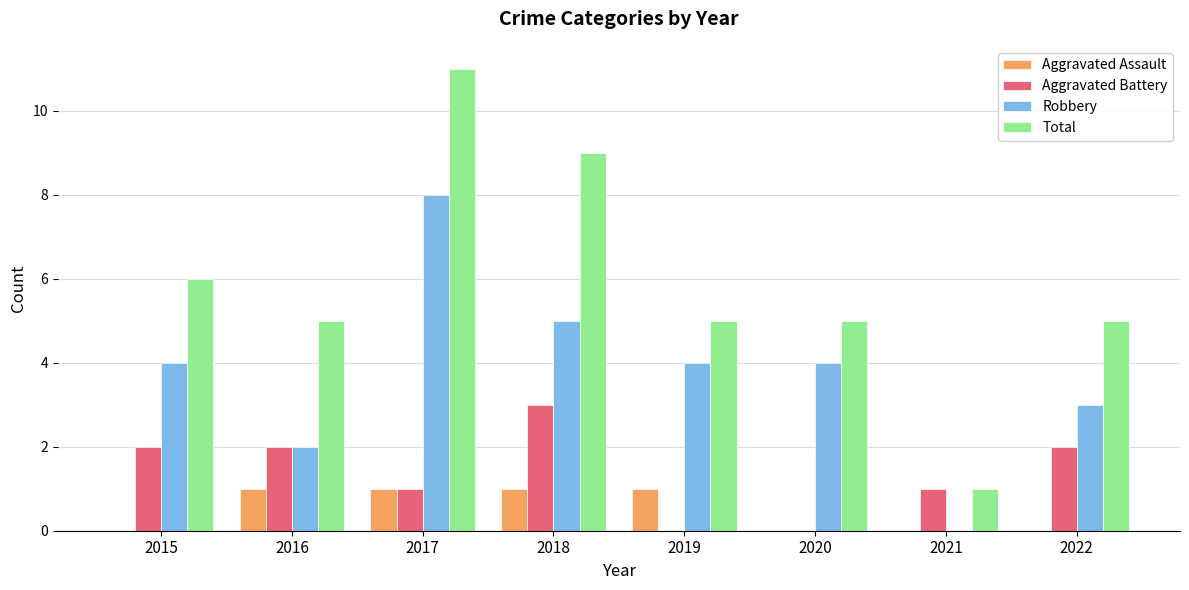

What is the highest value of the Robbery series?

8